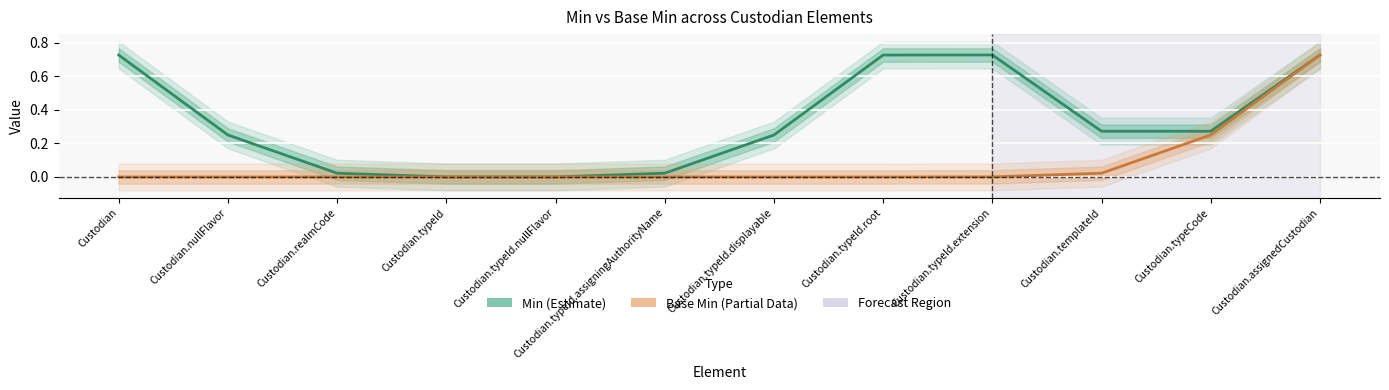

At how many categories does at least one series exceed 0?

12